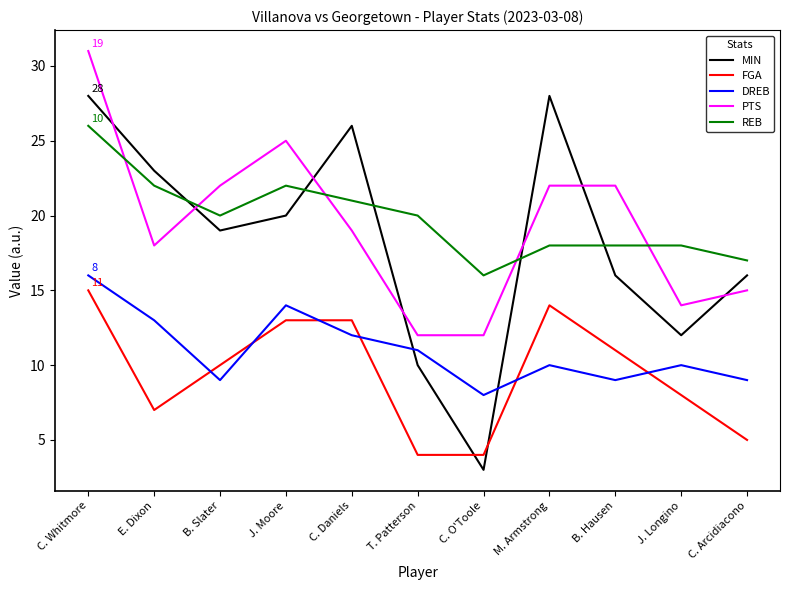

What is the greatest value displayed?

31